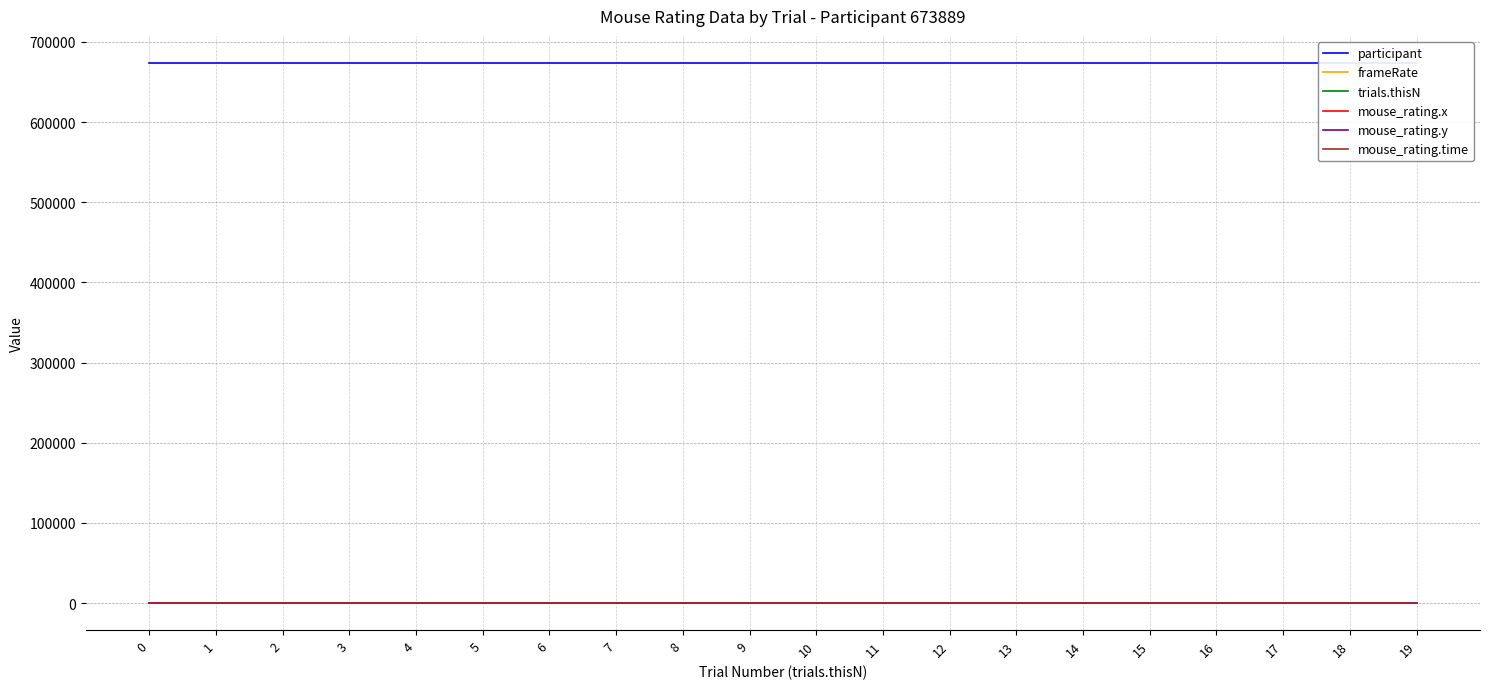

Reading left to right, extract all data points from this chart.

participant: 0=673889.0	1=673889.0	2=673889.0	3=673889.0	4=673889.0	5=673889.0	6=673889.0	7=673889.0	8=673889.0	9=673889.0	10=673889.0	11=673889.0	12=673889.0	13=673889.0	14=673889.0	15=673889.0	16=673889.0	17=673889.0	18=673889.0	19=673889.0
frameRate: 0=3.5	1=3.5	2=3.5	3=3.5	4=3.5	5=3.5	6=3.5	7=3.5	8=3.5	9=3.5	10=3.5	11=3.5	12=3.5	13=3.5	14=3.5	15=3.5	16=3.5	17=3.5	18=3.5	19=3.5
trials.thisN: 0=0.0	1=1.0	2=2.0	3=3.0	4=4.0	5=5.0	6=6.0	7=7.0	8=8.0	9=9.0	10=10.0	11=11.0	12=12.0	13=13.0	14=14.0	15=15.0	16=16.0	17=17.0	18=18.0	19=19.0
mouse_rating.x: 0=0.3	1=-0.2	2=0.2	3=0.3	4=0.3	5=0.2	6=0.2	7=0.3	8=0.3	9=-0.1	10=0.2	11=0.2	12=-0.1	13=0.2	14=-0.0	15=0.0	16=-0.2	17=-0.1	18=-0.1	19=0.1
mouse_rating.y: 0=0.3	1=-0.2	2=0.2	3=0.2	4=0.1	5=-0.2	6=0.1	7=0.3	8=-0.2	9=-0.0	10=-0.2	11=0.2	12=-0.2	13=0.3	14=-0.2	15=0.2	16=-0.0	17=-0.0	18=-0.0	19=-0.1
mouse_rating.time: 0=8.3	1=3.5	2=6.9	3=19.5	4=2.0	5=8.6	6=4.9	7=1.5	8=5.1	9=11.1	10=3.8	11=1.3	12=18.4	13=0.4	14=1.6	15=3.3	16=3.8	17=7.1	18=11.9	19=8.1